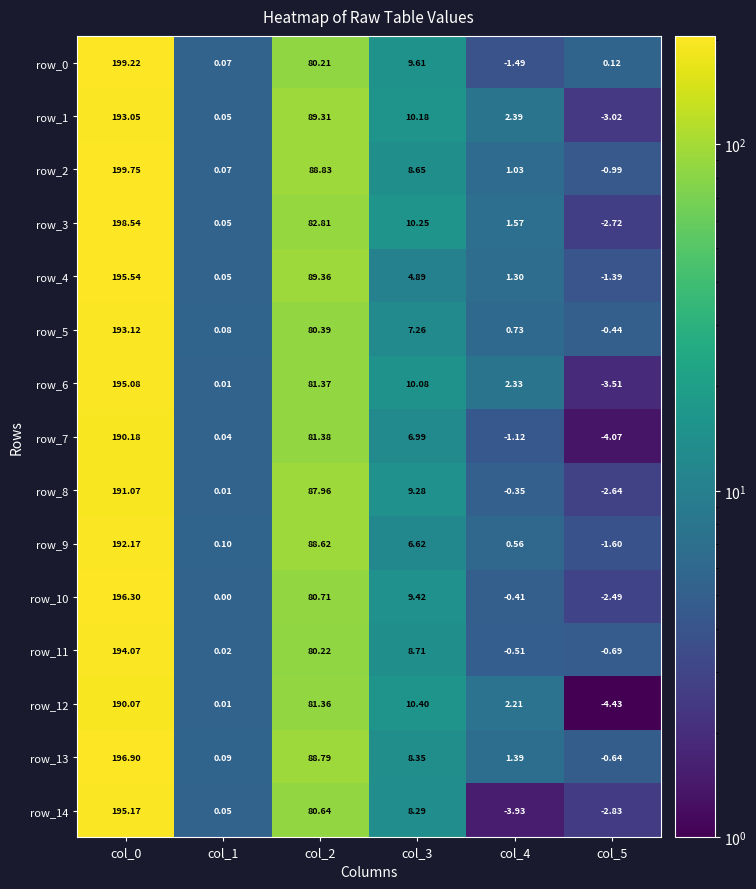

Is the value of row_8 at col_4 greater than the value of row_14 at col_4?

Yes